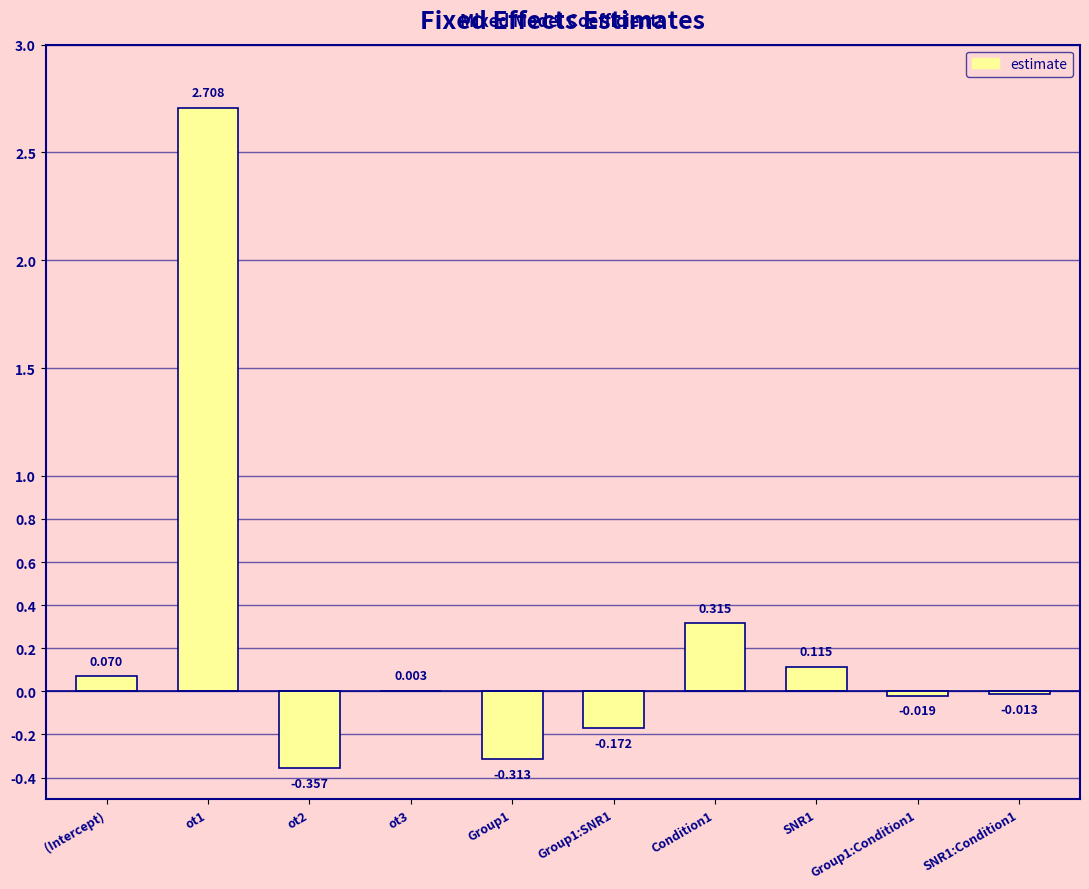

How many data points are above 0?

5